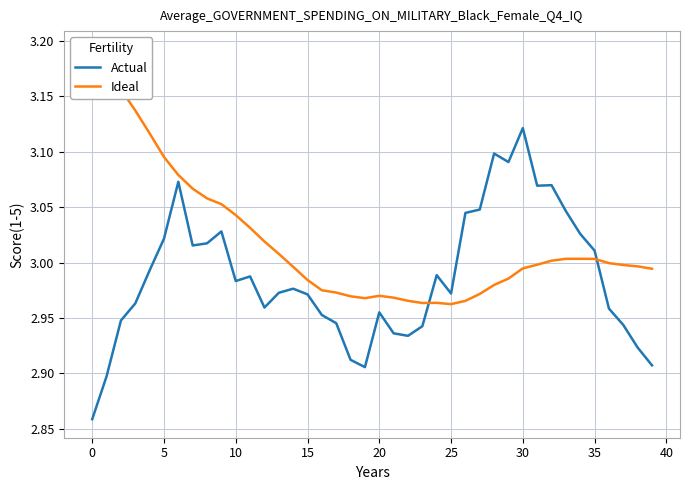

What is the average value of the Ideal series?

3.0